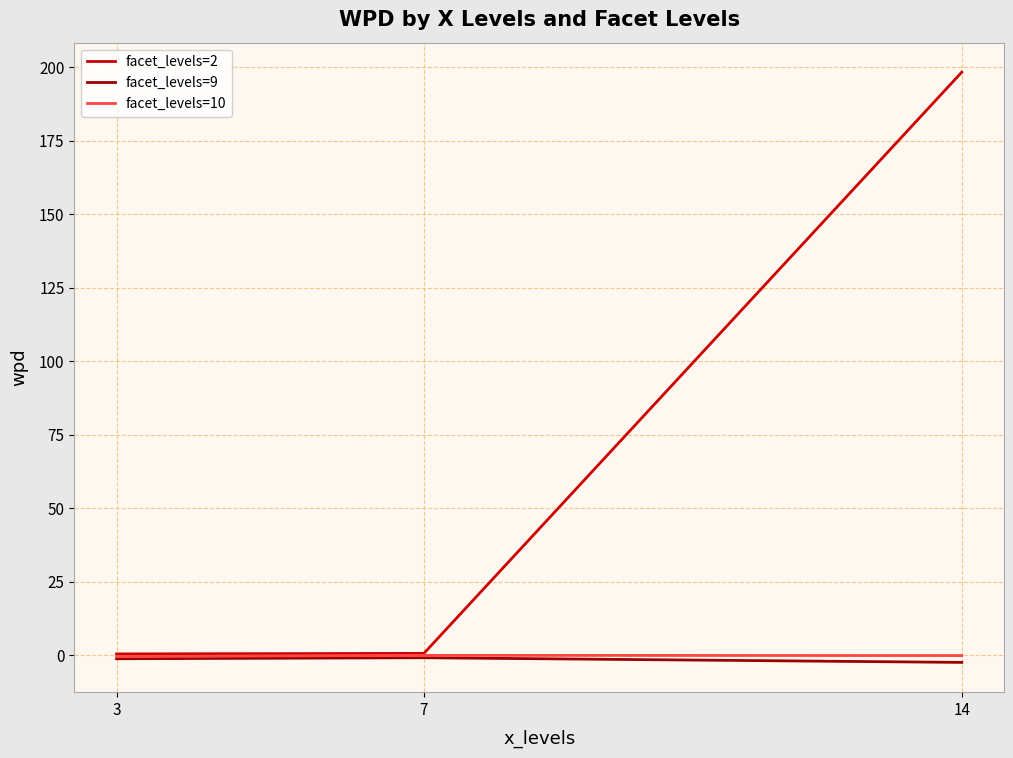

Which series has the largest range (max minus min)?

facet_levels=2